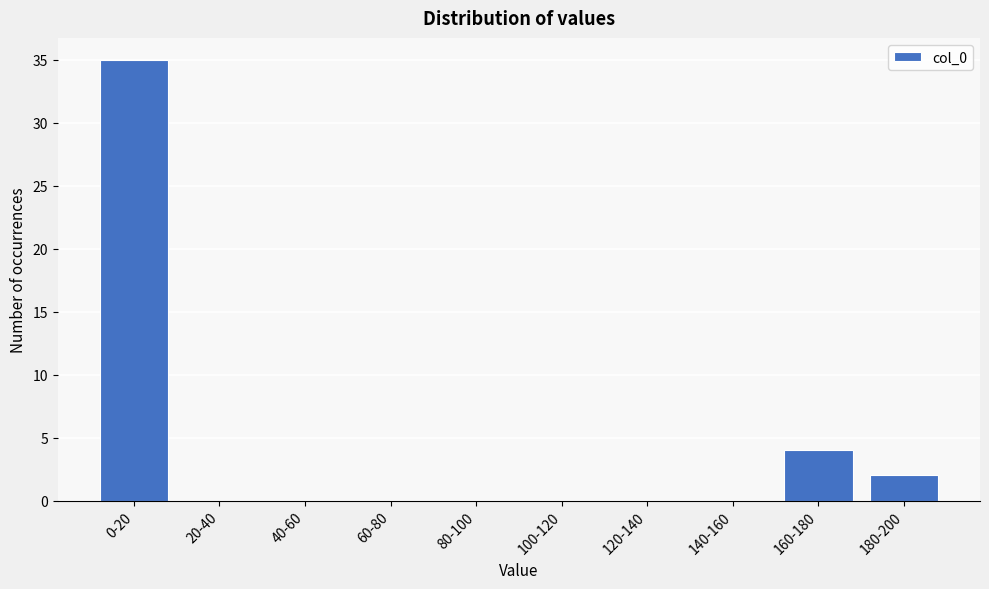

Reading left to right, what are all the values shown in this chart?

0-20=35	20-40=0	40-60=0	60-80=0	80-100=0	100-120=0	120-140=0	140-160=0	160-180=4	180-200=2